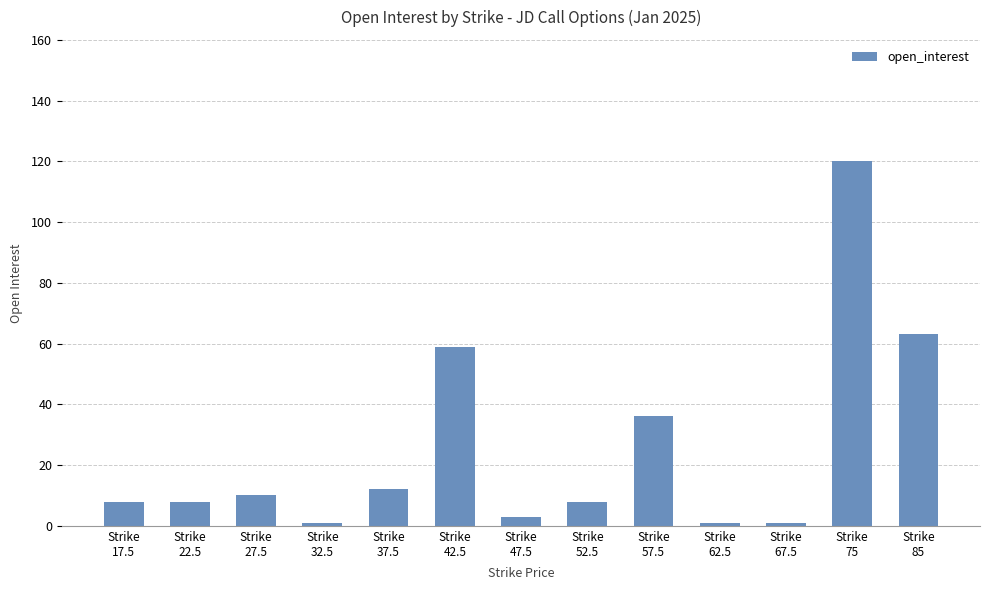

What is the smallest value displayed?

1